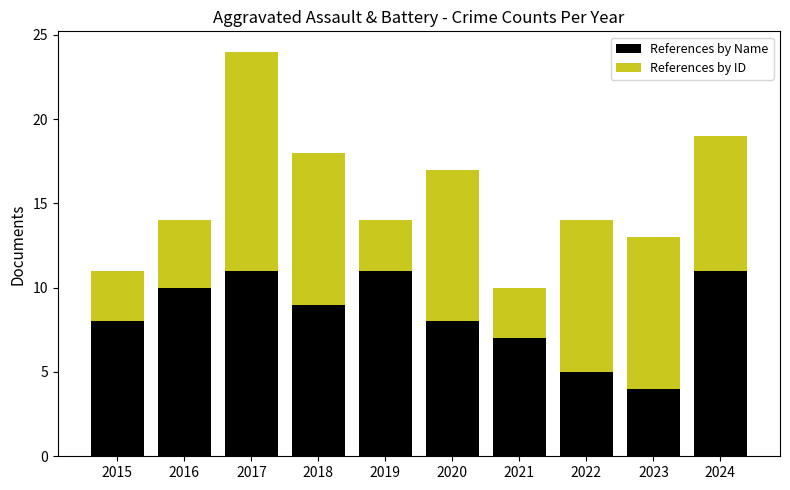

Count the number of categories in the chart.

10